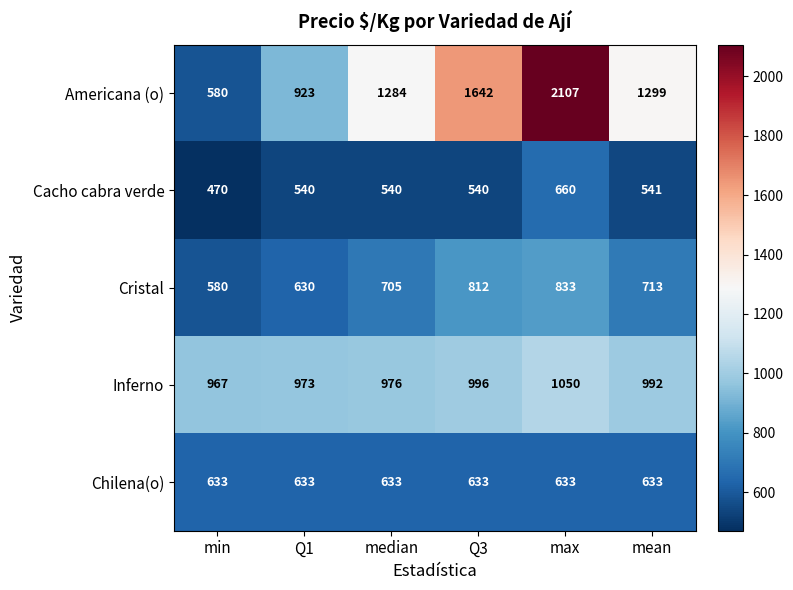

The value of Americana (o) at mean is 1299. True or false?

True